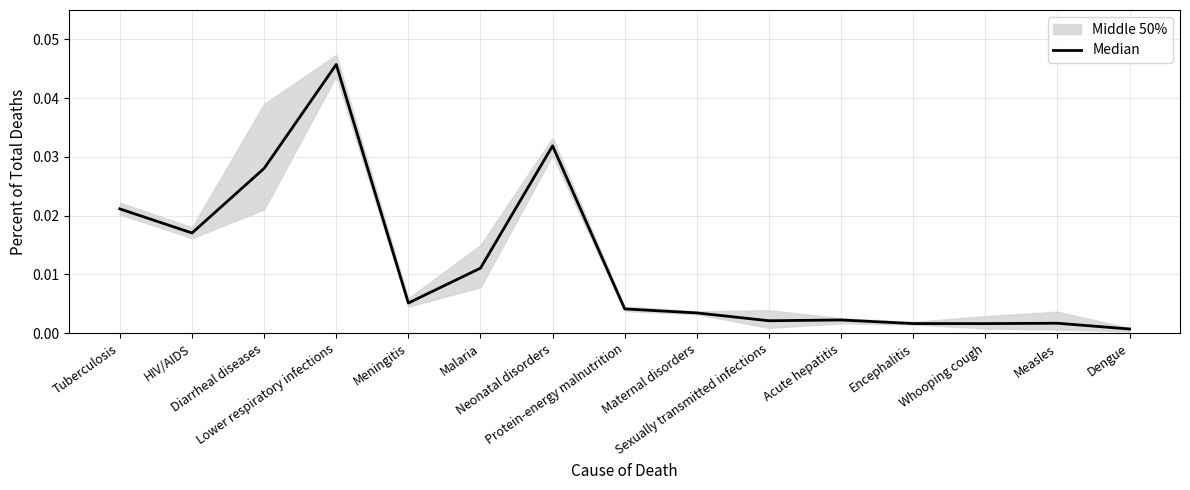

Rank the categories by value from lowest to highest.

Dengue, Whooping cough, Encephalitis, Measles, Sexually transmitted infections, Acute hepatitis, Maternal disorders, Protein-energy malnutrition, Meningitis, Malaria, HIV/AIDS, Tuberculosis, Diarrheal diseases, Neonatal disorders, Lower respiratory infections